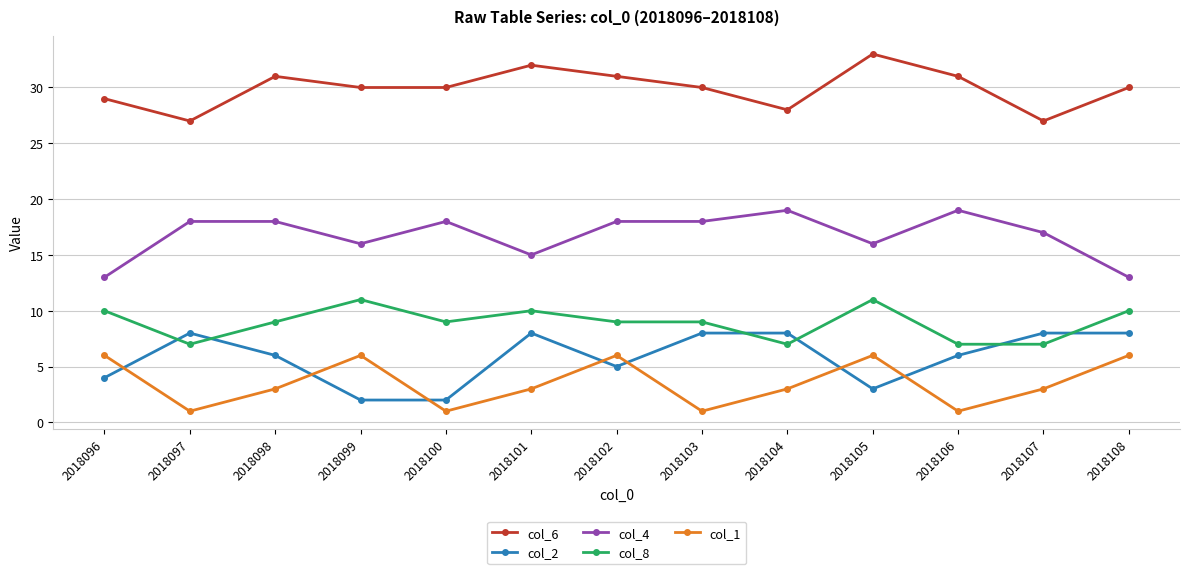

Rank the series by their maximum value, from lowest to highest.

col_1, col_2, col_8, col_4, col_6